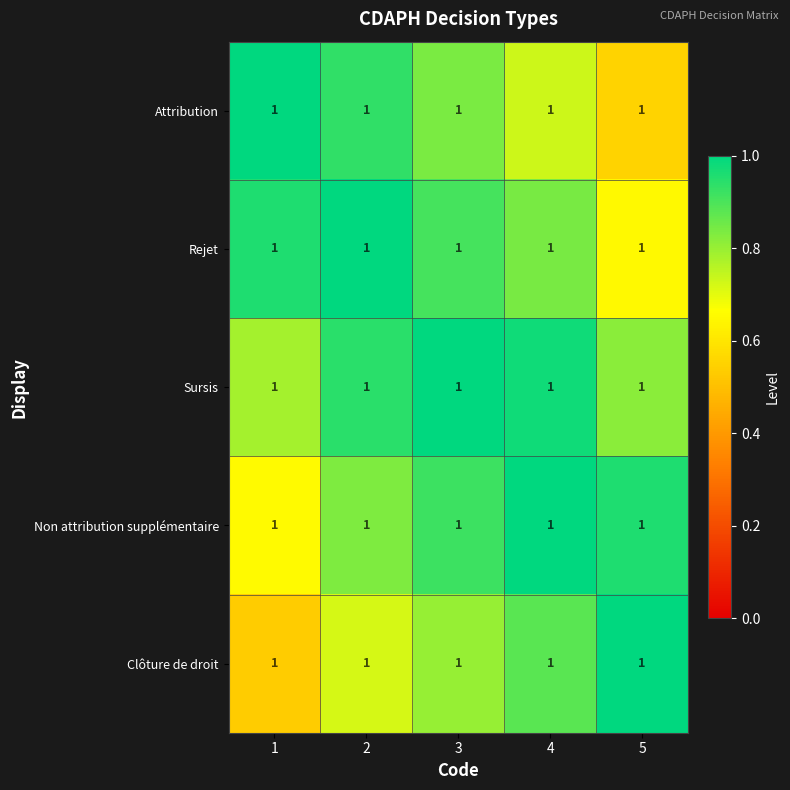

Reading right to left, transcribe all the data shown in this chart.

row_0: 5=0.6	4=0.7	3=0.8	2=0.9	1=1.0
row_1: 5=0.6	4=0.8	3=0.9	2=1.0	1=1.0
row_2: 5=0.8	4=1.0	3=1.0	2=0.9	1=0.8
row_3: 5=1.0	4=1.0	3=0.9	2=0.8	1=0.7
row_4: 5=1.0	4=0.9	3=0.8	2=0.7	1=0.5